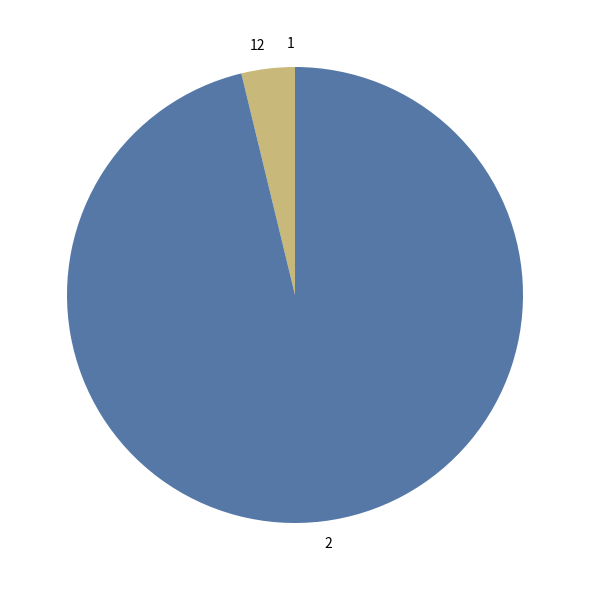

The 2 slice represents 96% of the pie. True or false?

True